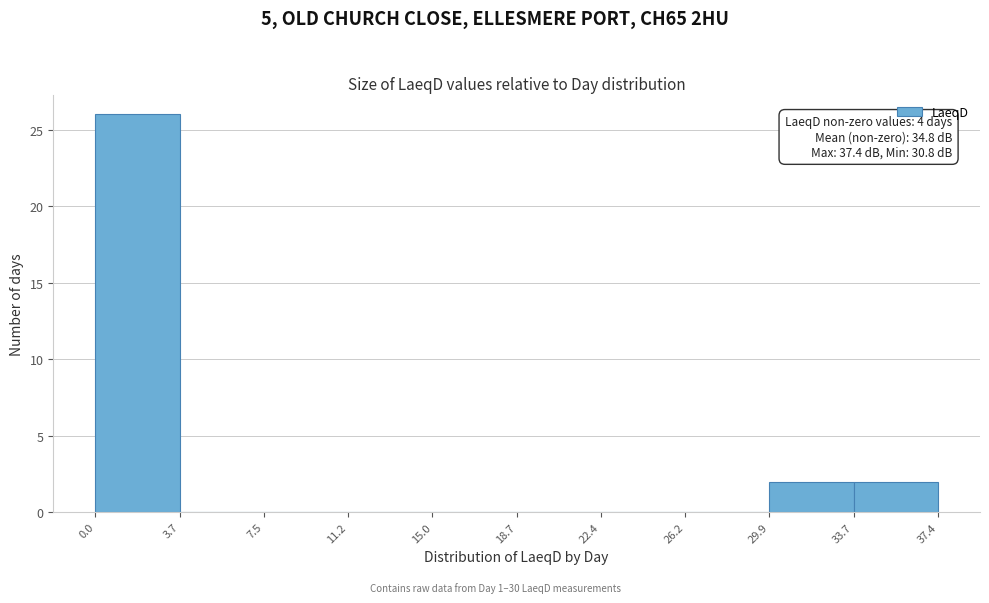

Which range on the x-axis has the tallest bar?

0.0 to 3.7